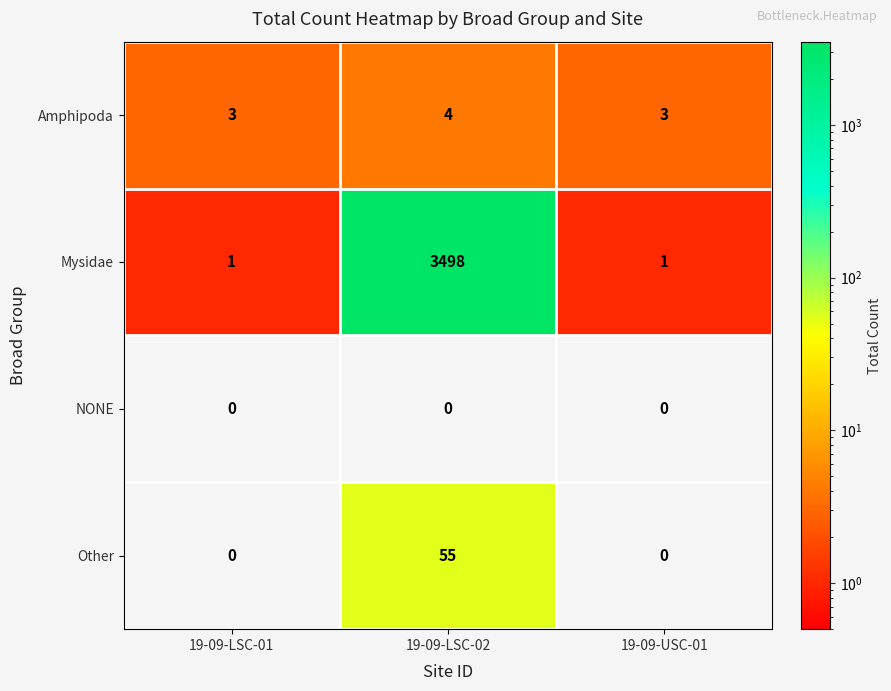

Which series has the widest spread of values?

Mysidae